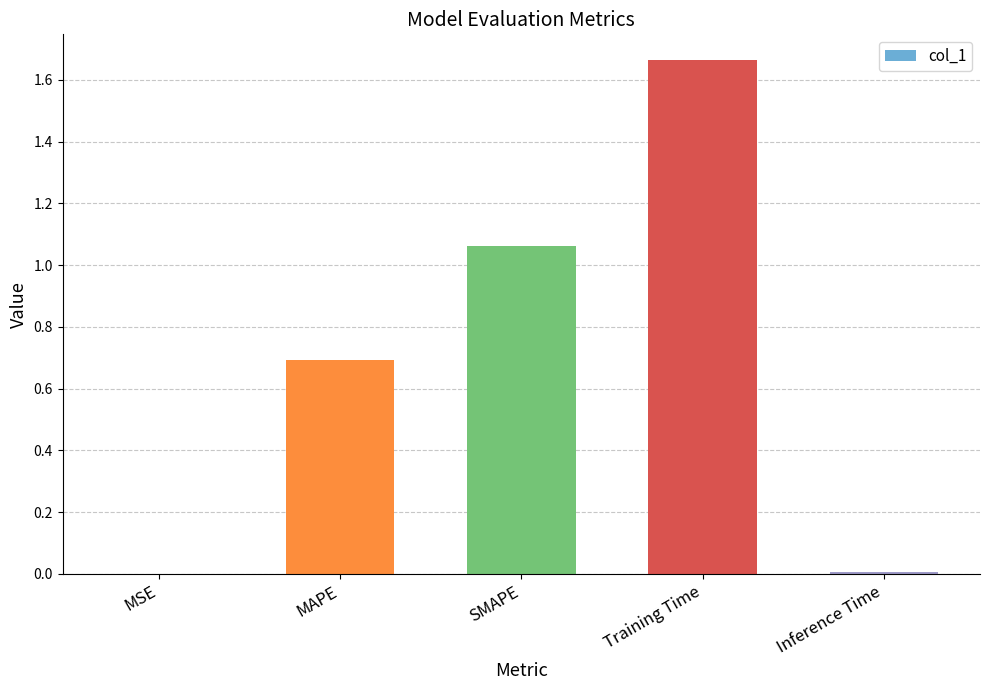

What is the ratio of the value at MAPE to the value at SMAPE?

0.7